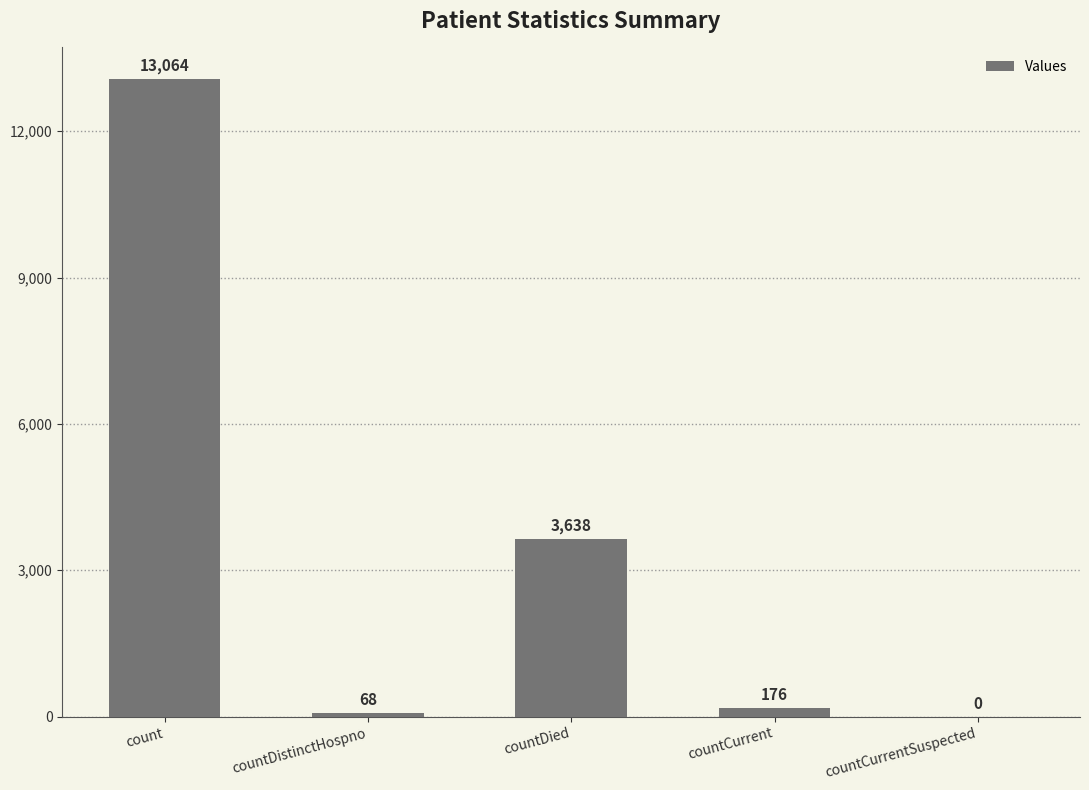

Where is the data nearest to the value 6532?

countDied